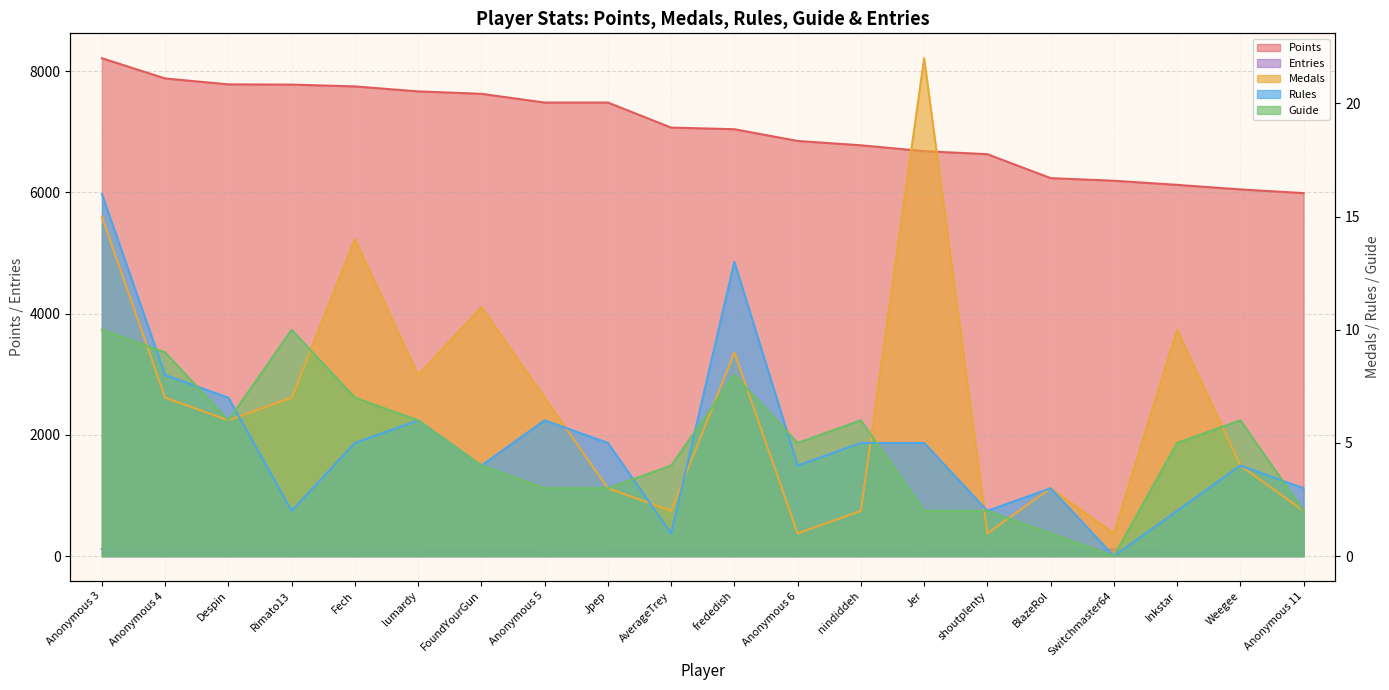

How many lines are shown in the chart?

5